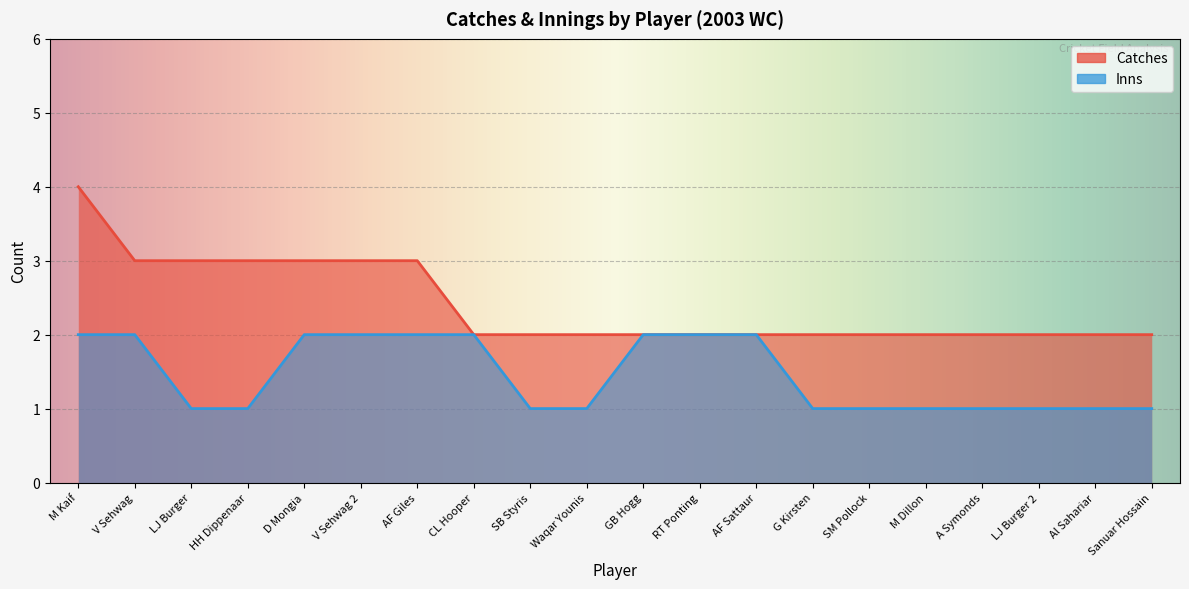

What is the difference between the Catches values at LJ Burger 2 and V Sehwag?

1